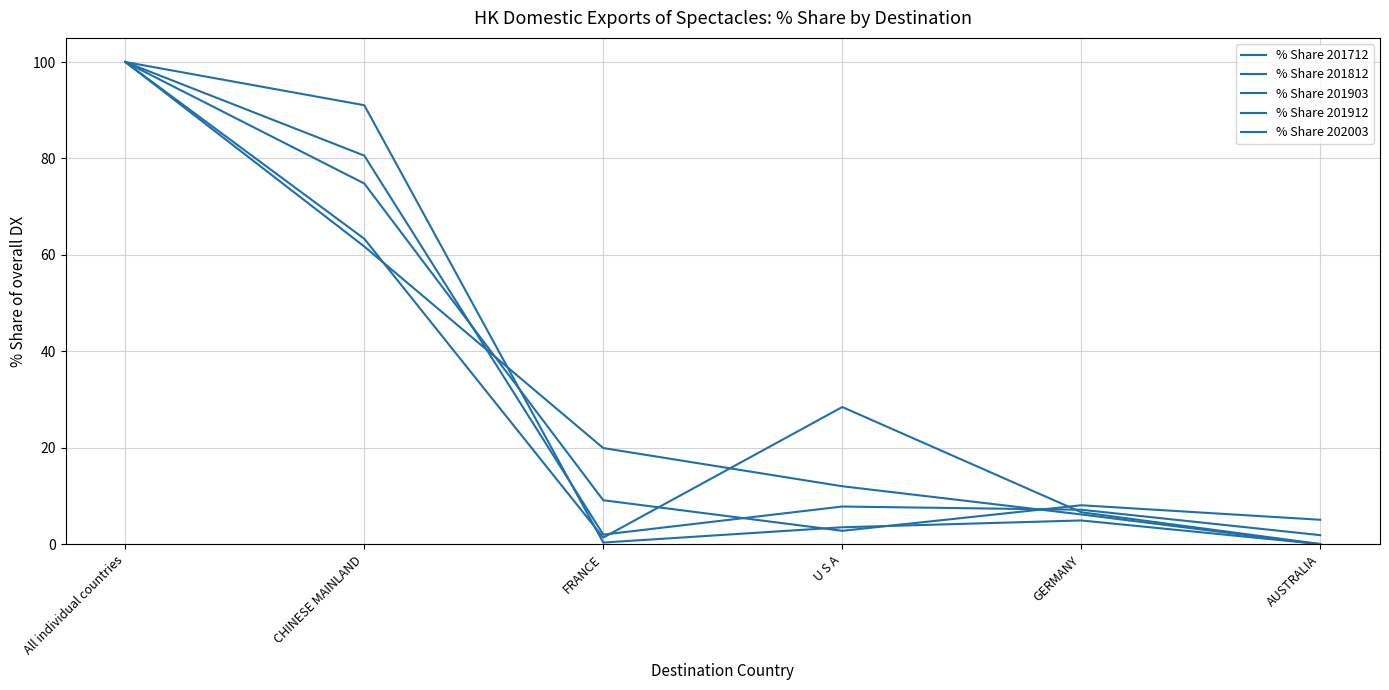

Does the chart display data point markers on the line(s)?

No